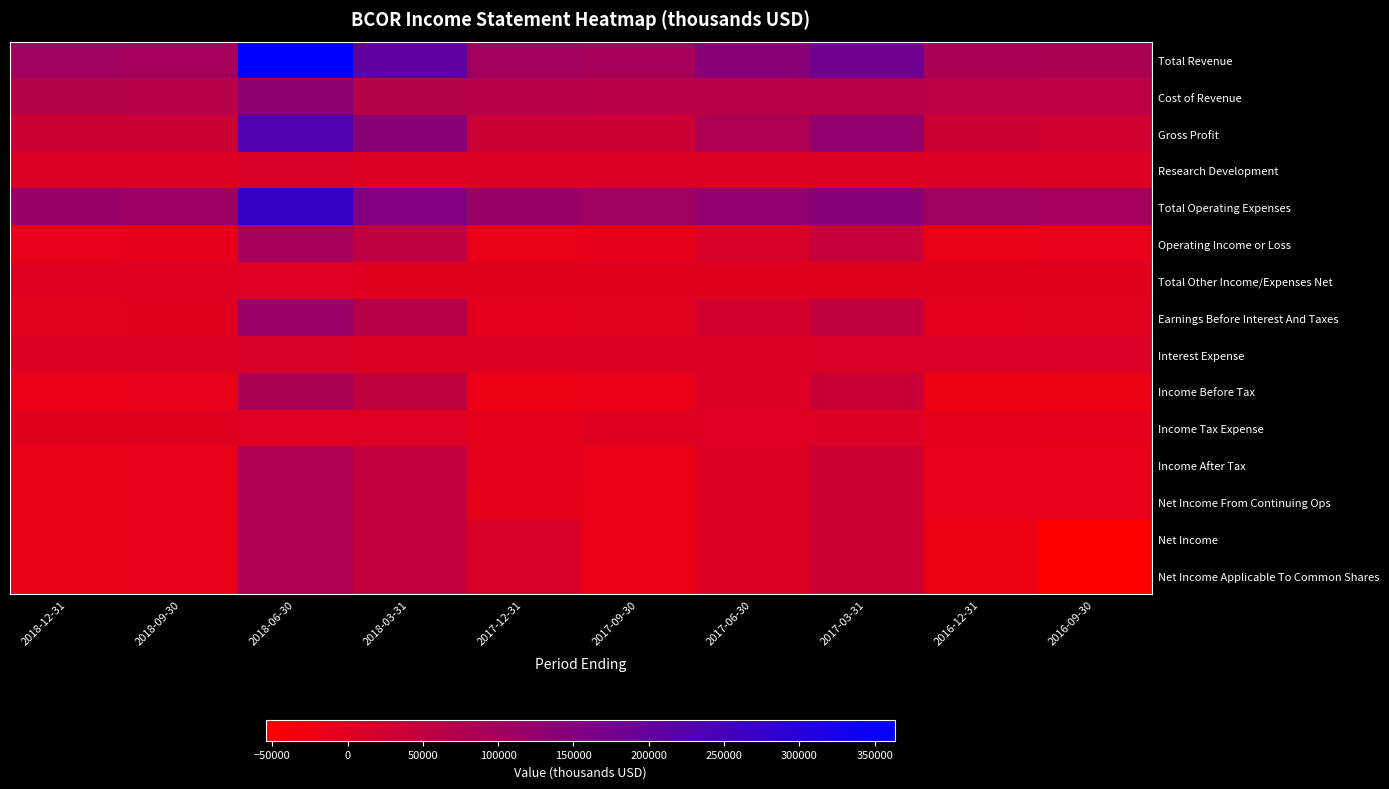

Between 2018-12-31 and 2018-09-30, which series saw the biggest shift?

Total Operating Expenses